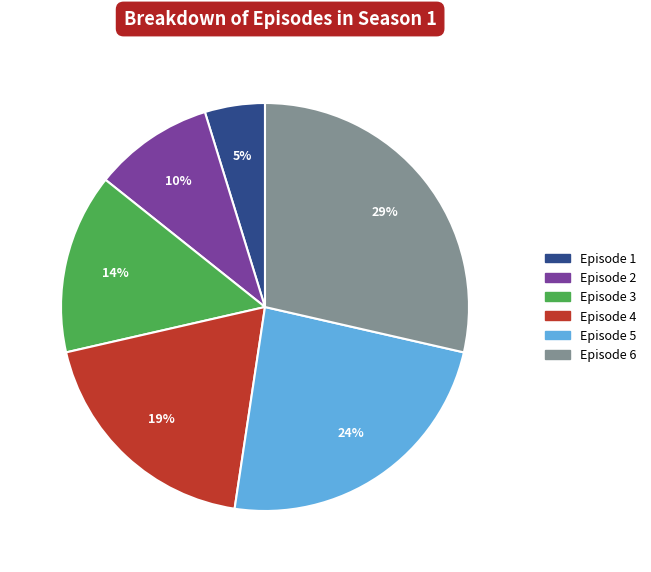

Combined, do Episode 4 and Episode 2 account for over 50%?

No